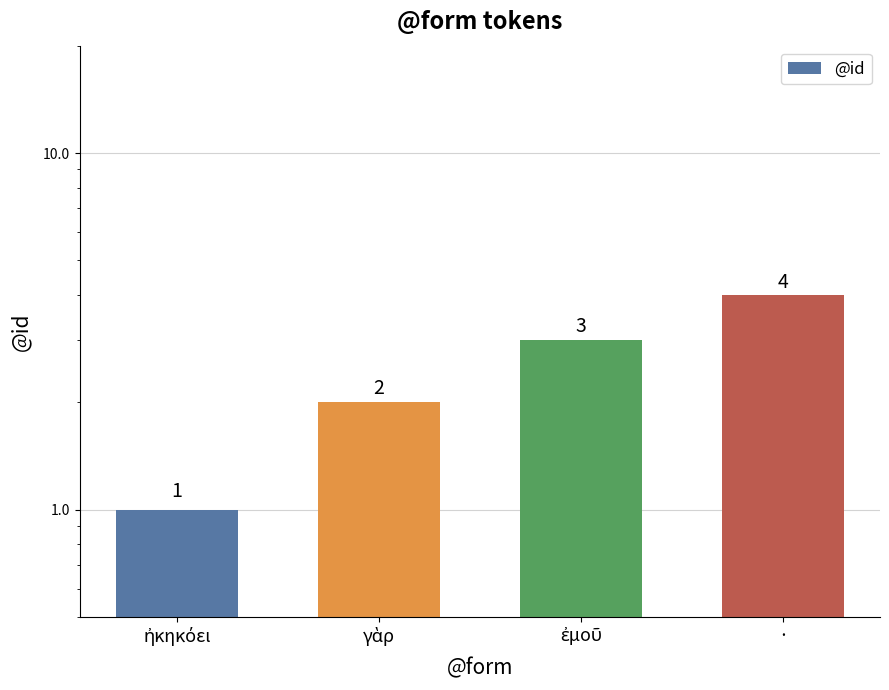

Between ἠκηκόει and ἐμοῦ, which is larger?

ἐμοῦ